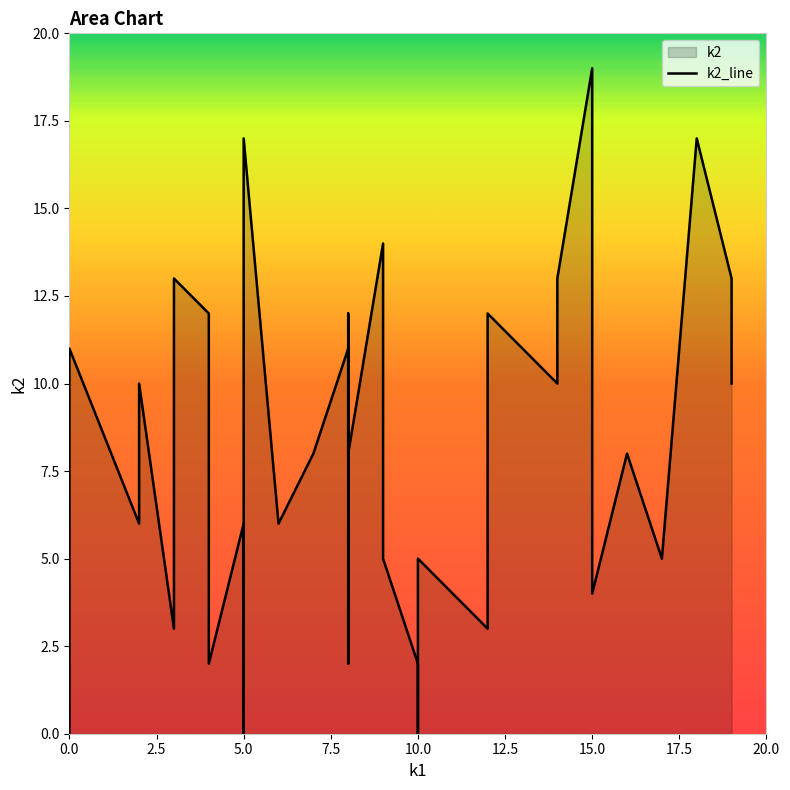

Where is the first local minimum for k2?

i2